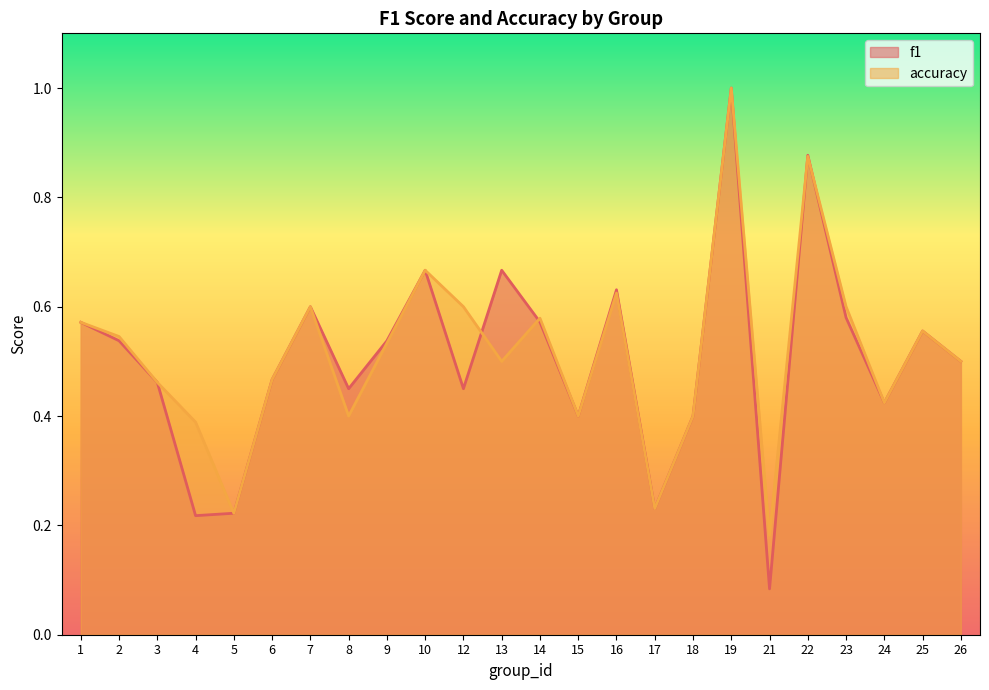

Reading left to right, transcribe all the data shown in this chart.

f1: 0.6	0.5	0.5	0.2	0.2	0.5	0.6	0.5	0.5	0.7	0.5	0.7	0.6	0.4	0.6	0.2	0.4	1.0	0.1	0.9	0.6	0.4	0.6	0.5
accuracy: 0.6	0.5	0.5	0.4	0.2	0.5	0.6	0.4	0.5	0.7	0.6	0.5	0.6	0.4	0.6	0.2	0.4	1.0	0.2	0.9	0.6	0.4	0.6	0.5